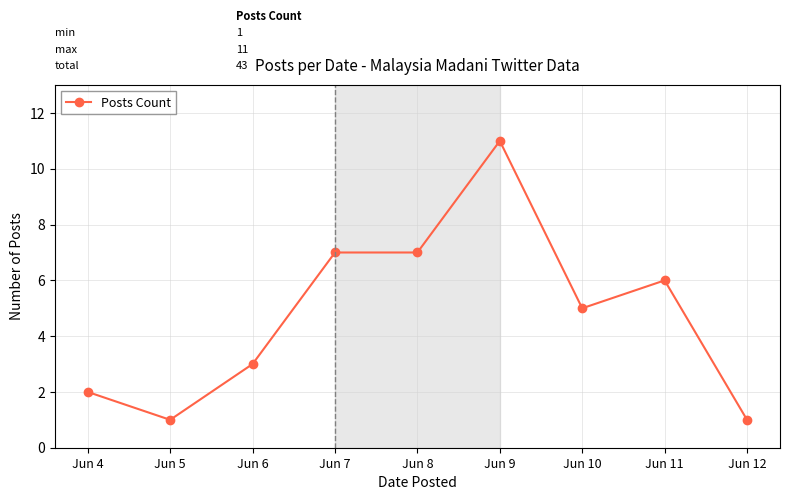

True or false: there are more than 0 points higher than both neighbors.

True